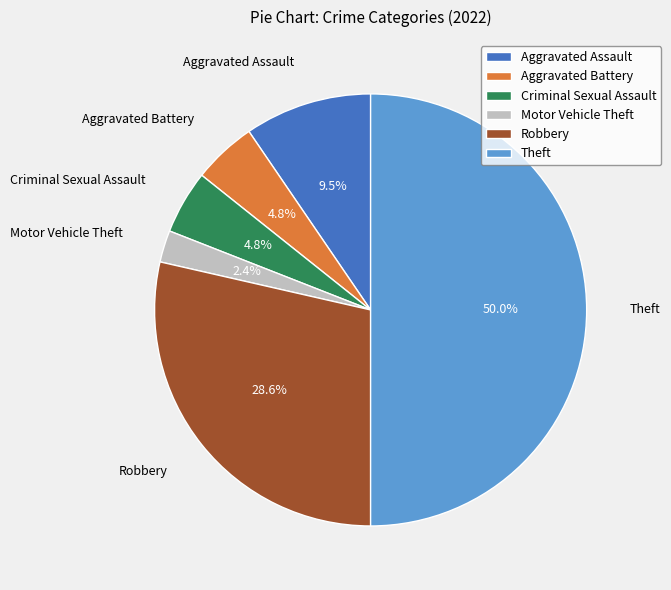

What percentage do Motor Vehicle Theft and Robbery together represent?

31.0%